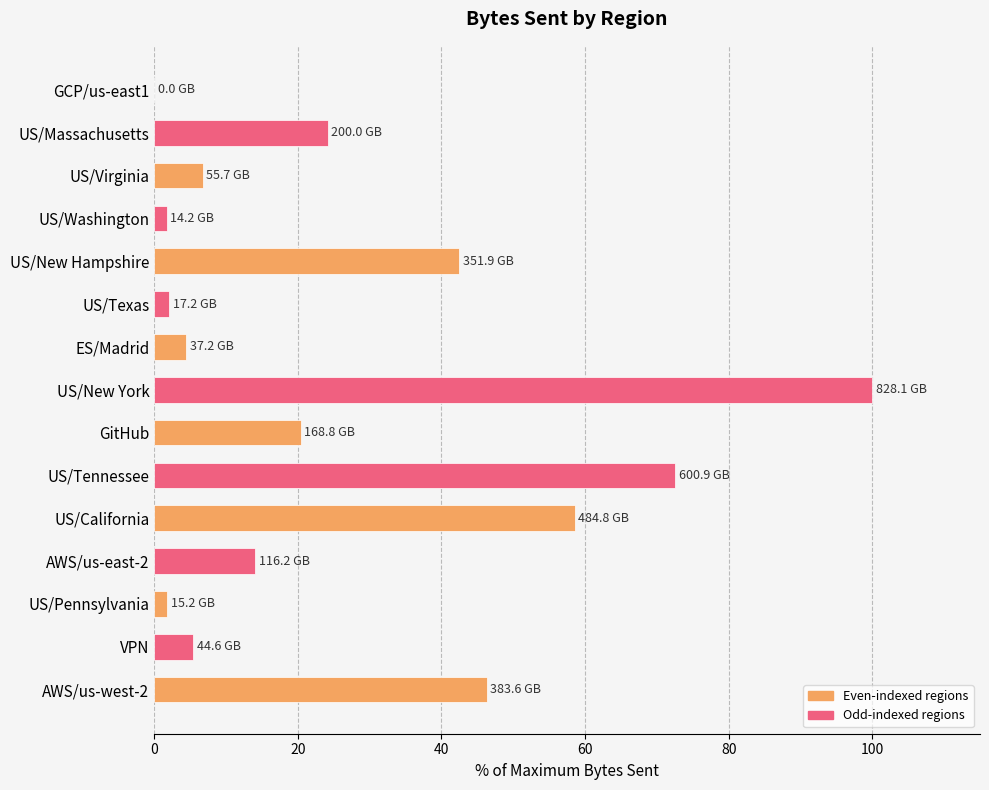

The chart shows a value of 42.5 at US/New Hampshire. True or false?

True